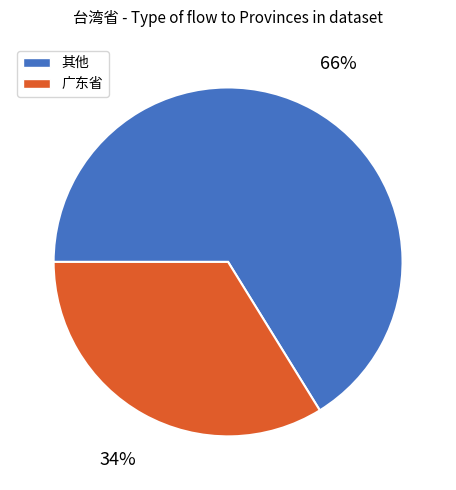

Approximately how many times larger is the value at 广东省 compared to 其他?

0.5